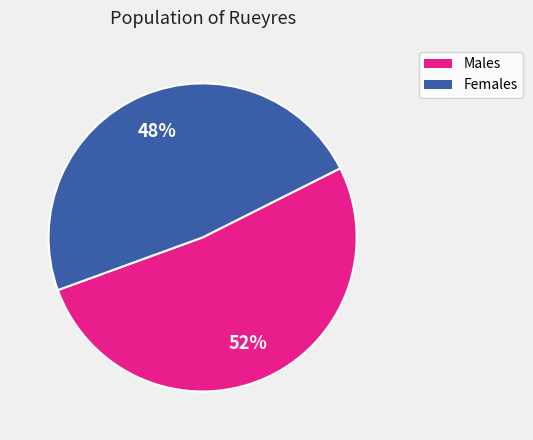

Is there a majority slice in this chart?

Yes